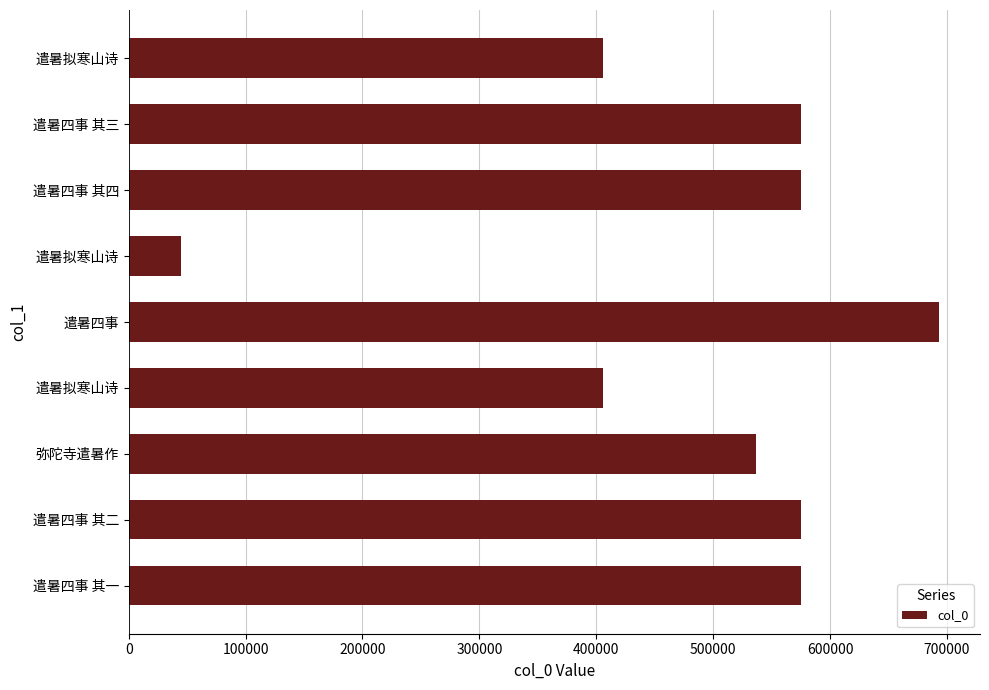

Does the chart contain any negative values?

No